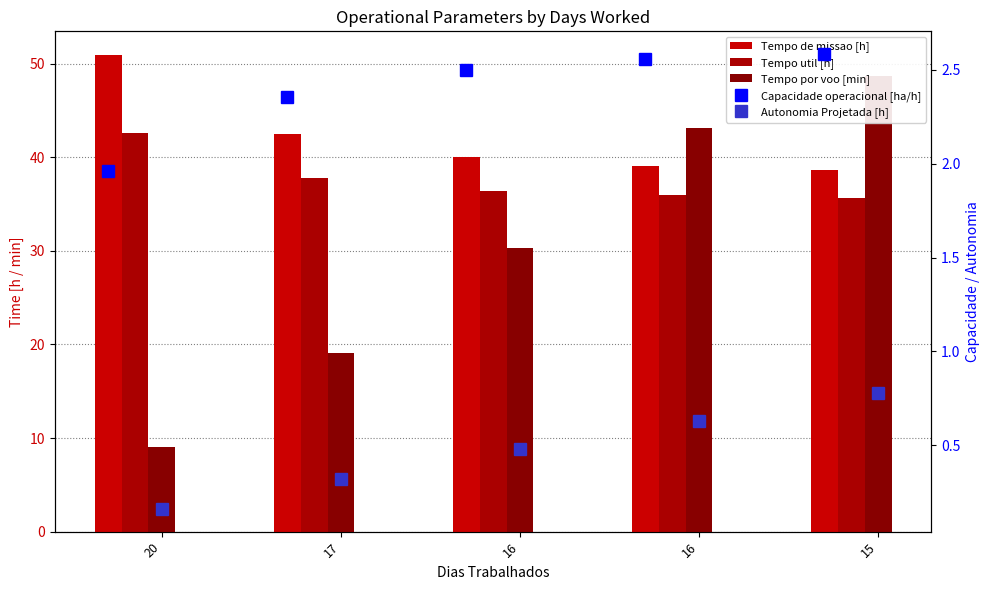

Is it true that Tempo util [h] equals 35.7 at 15?

True